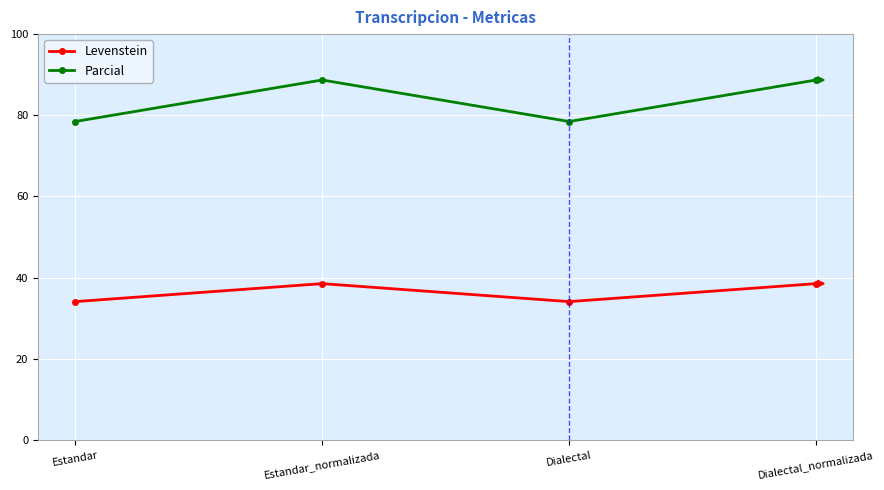

What is the difference between the maximum and minimum values in the Parcial series?

10.2